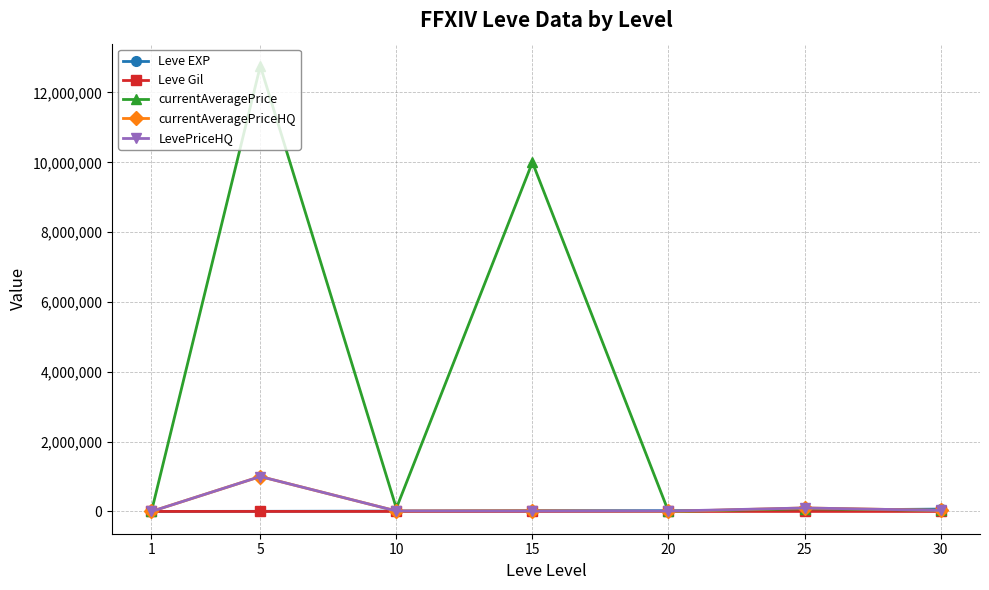

What is the total value across all series at 5?

14763717.0